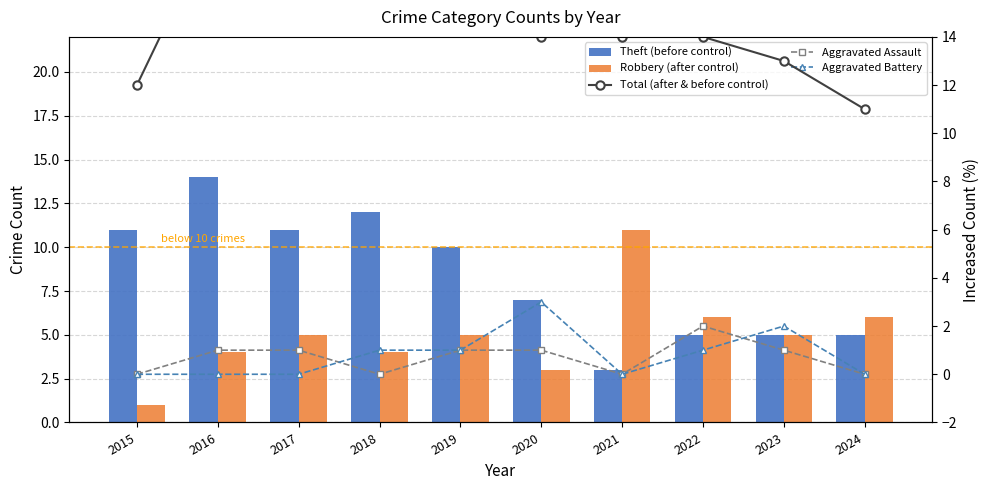

Between 2017 and 2024, which is larger?

2017